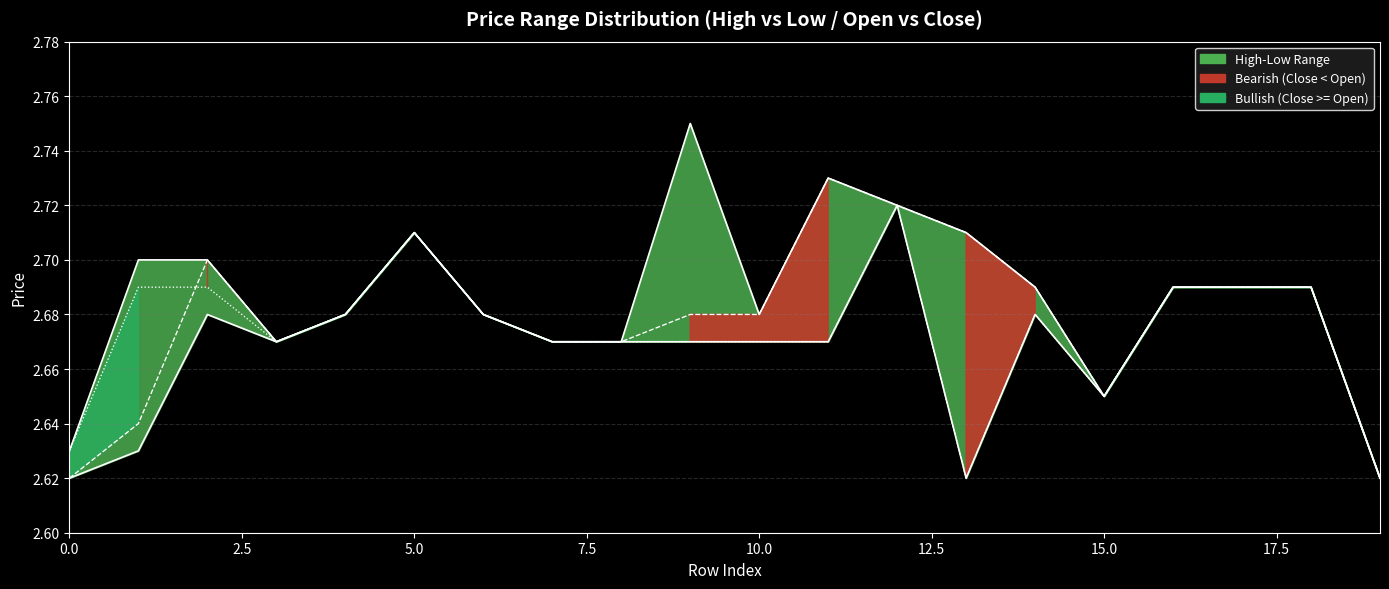

What is the difference between the maximum and minimum values in the low series?

0.1